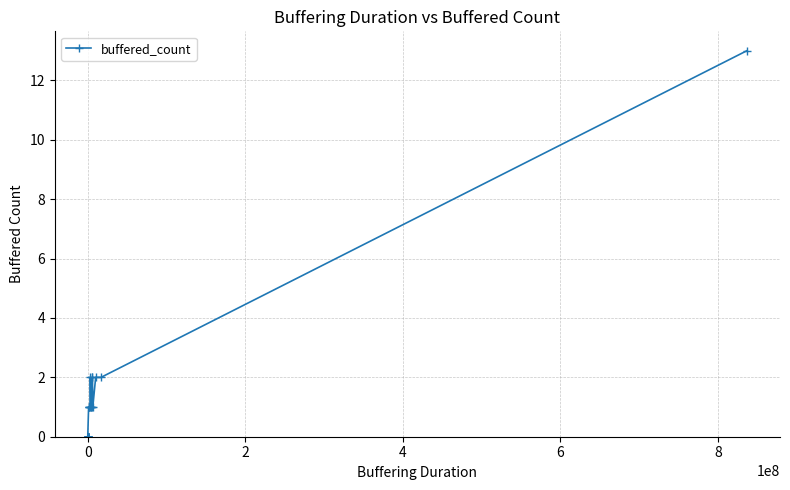

Does the chart have visible grid lines?

Yes